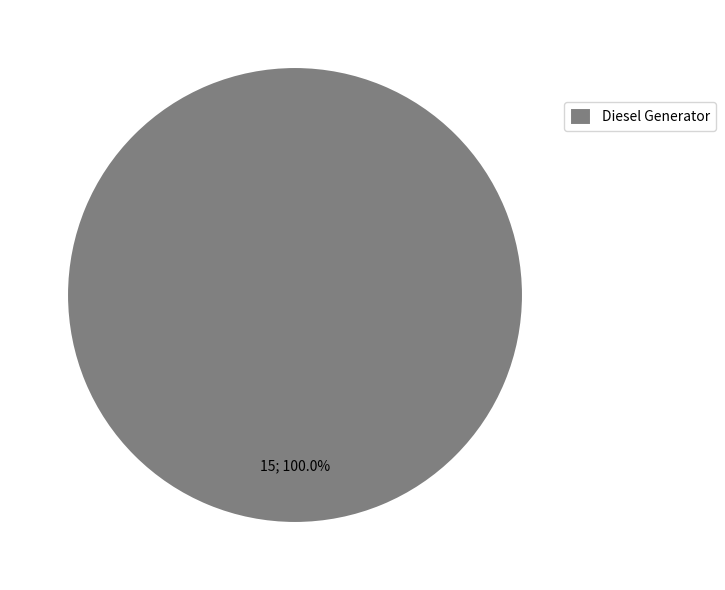

How many slices are in this pie chart?

1